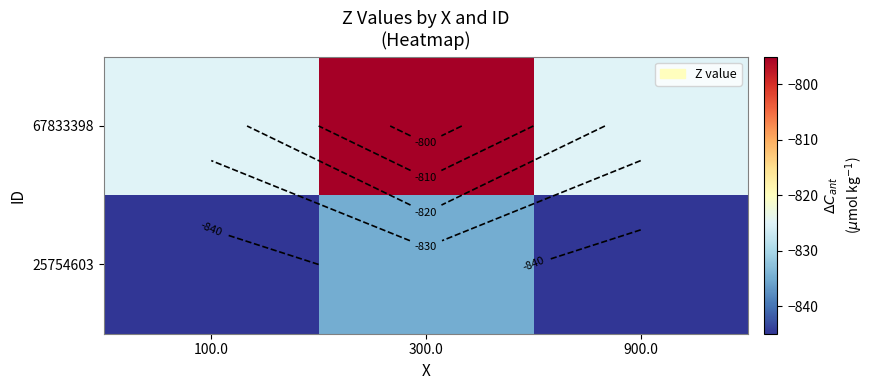

List the series in order of their peak value, lowest first.

25754603, 67833398